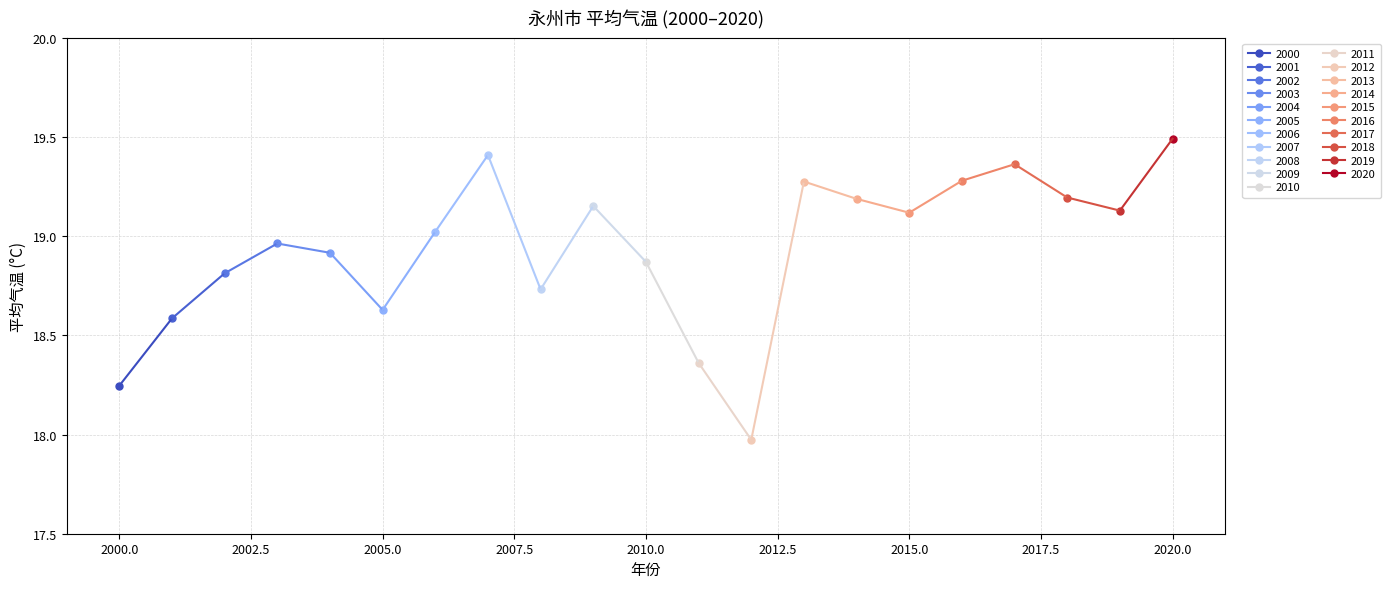

What is the difference between the second highest and minimum values?

1.4